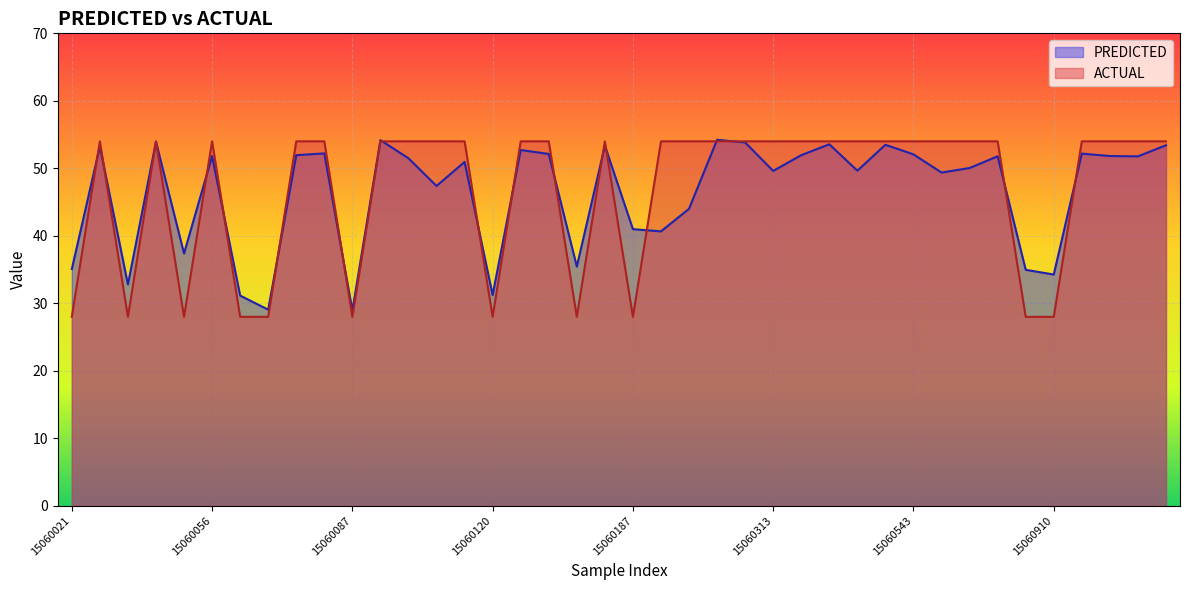

Is it true that ACTUAL equals 83.8 at 15061007?

False